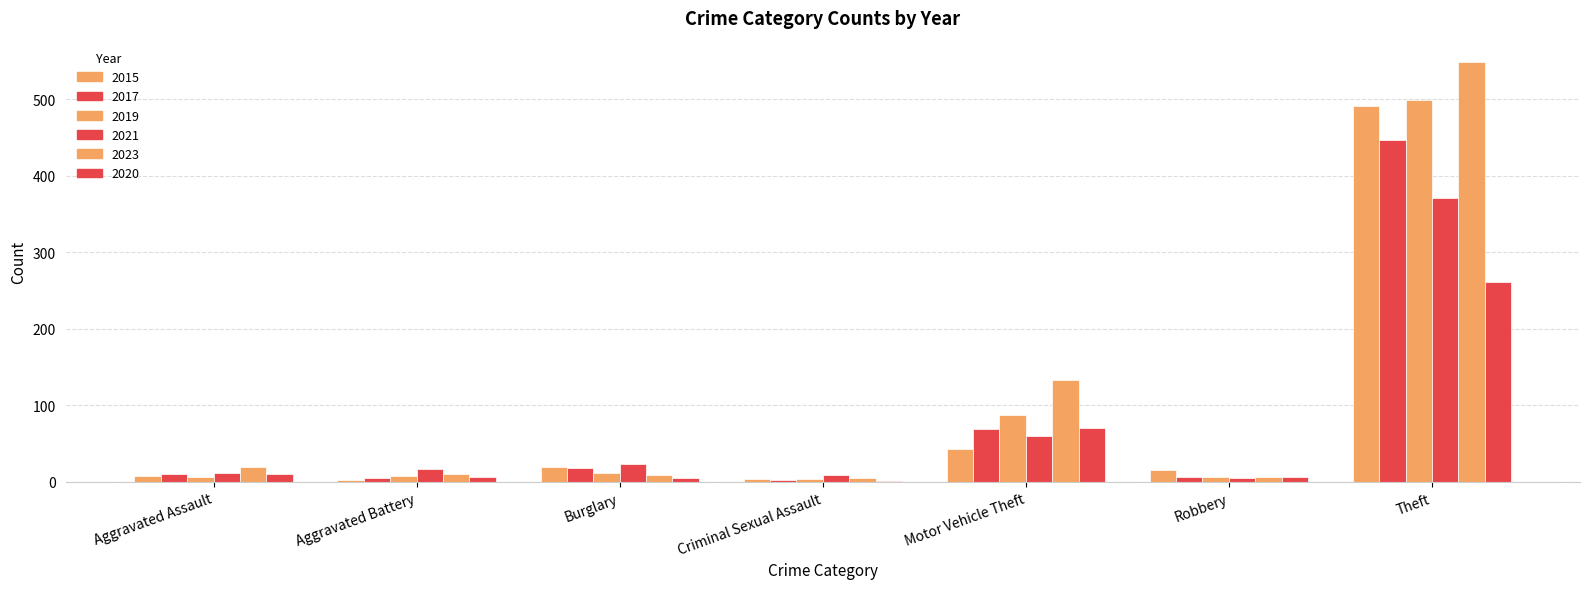

What is the difference between the highest and lowest values at Robbery?

10